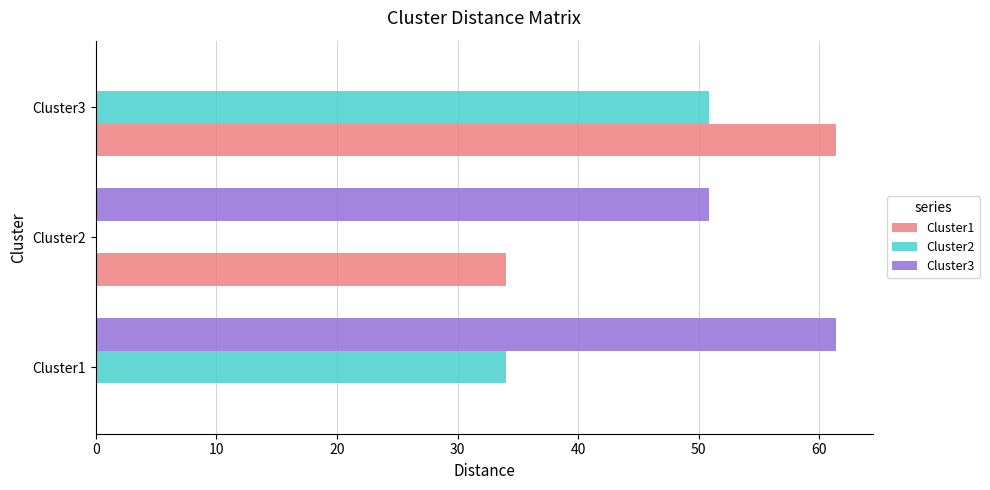

What are all the series names shown in the legend?

Cluster1, Cluster2, Cluster3